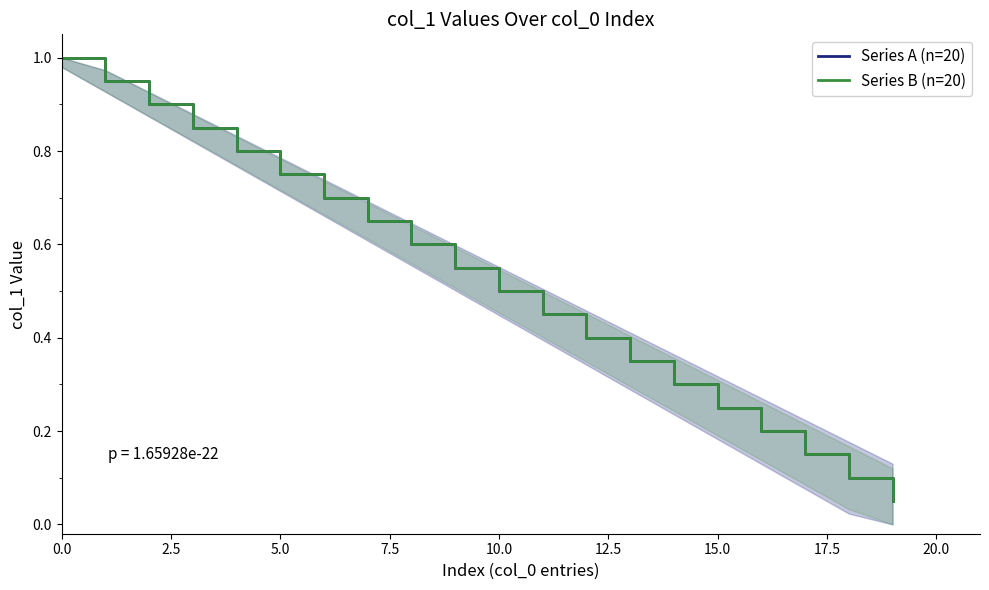

How many lines are shown in the chart?

2